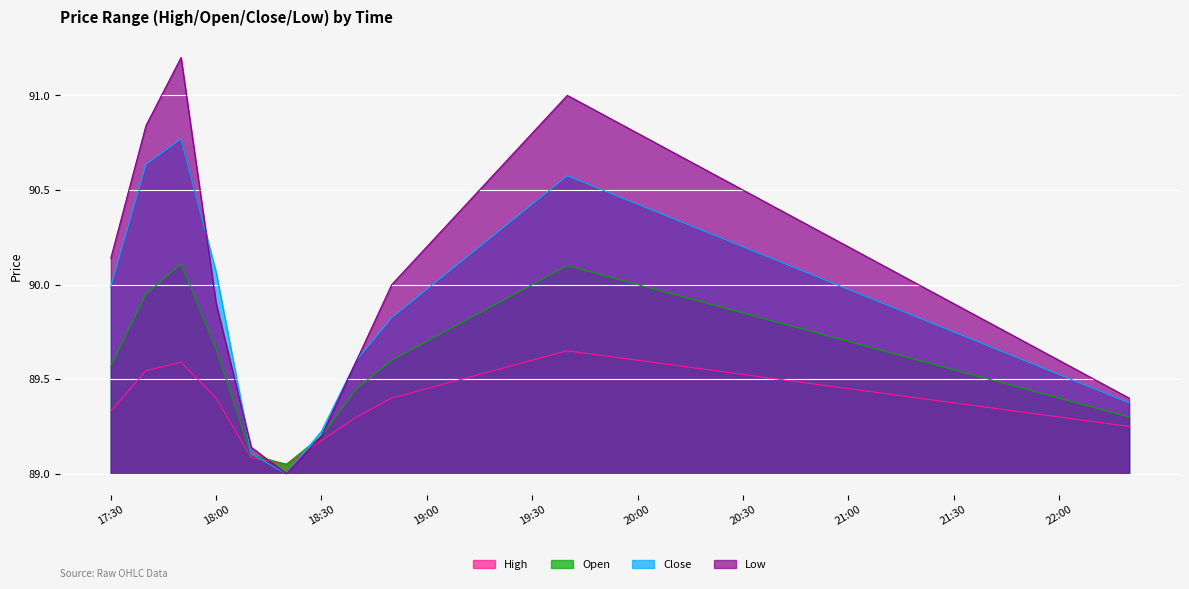

How many interior local valleys does the Open series have?

1